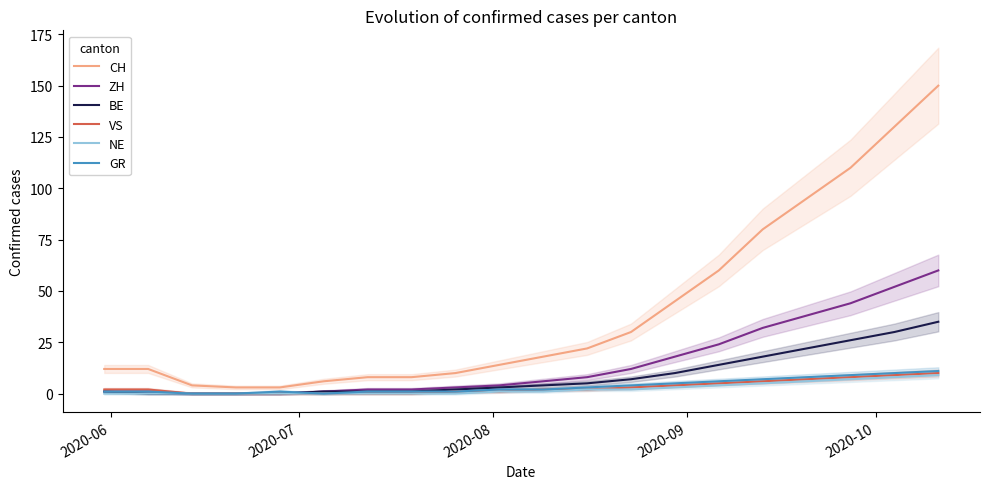

What is the highest value of the VS series?

10